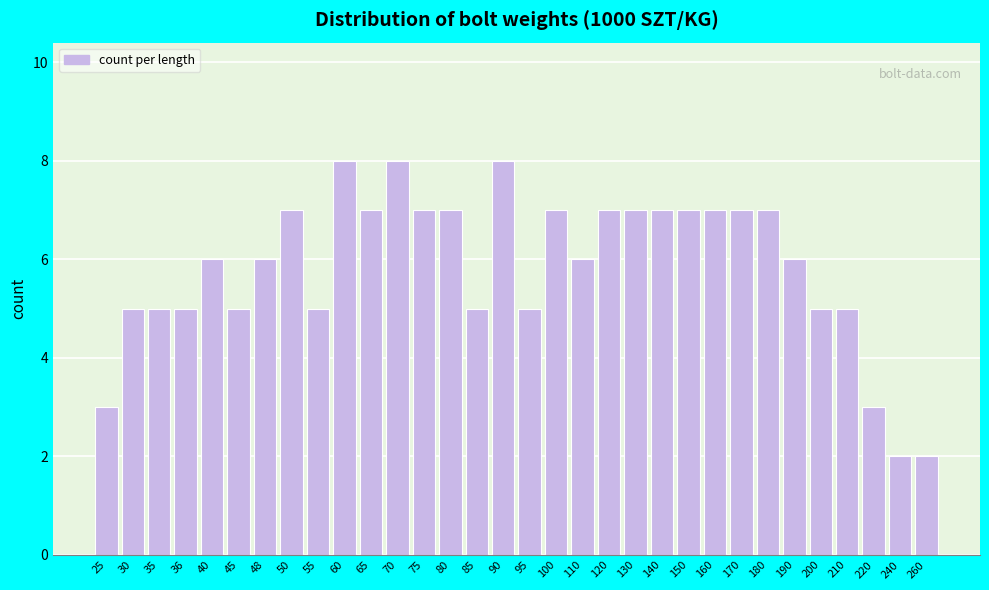

True or false: the data shows 5 at 220.

False